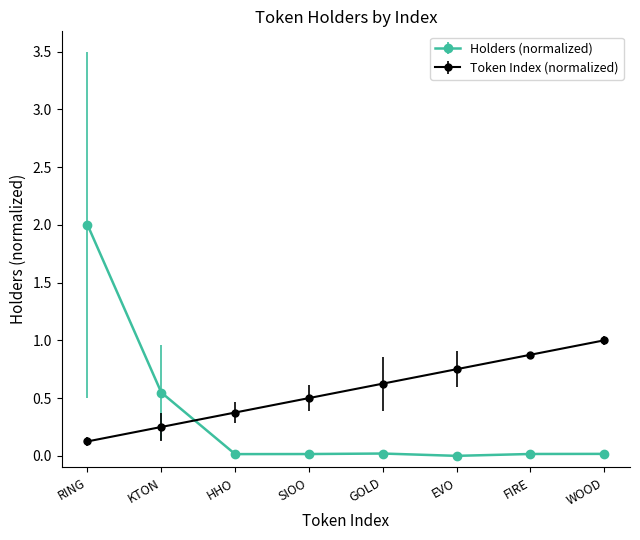

What is the label of the 4th point from the right?

GOLD